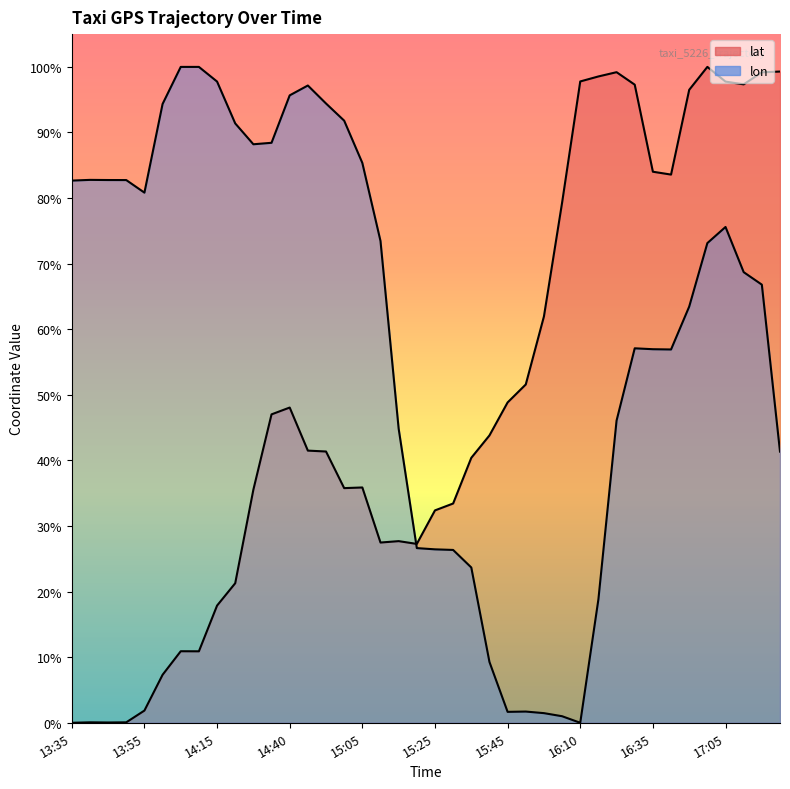

Reading right to left, what are all the values shown in this chart?

lat: 1.0	1.0	1.0	1.0	1.0	1.0	0.8	0.8	1.0	1.0	1.0	1.0	0.8	0.6	0.5	0.5	0.4	0.4	0.3	0.3	0.3	0.3	0.3	0.4	0.4	0.4	0.4	0.5	0.5	0.4	0.2	0.2	0.1	0.1	0.1	0.0	0.0	0.0	0.0	0.0
lon: 0.4	0.7	0.7	0.8	0.7	0.6	0.6	0.6	0.6	0.5	0.2	0.0	0.0	0.0	0.0	0.0	0.1	0.2	0.3	0.3	0.3	0.4	0.7	0.9	0.9	0.9	1.0	1.0	0.9	0.9	0.9	1.0	1.0	1.0	0.9	0.8	0.8	0.8	0.8	0.8